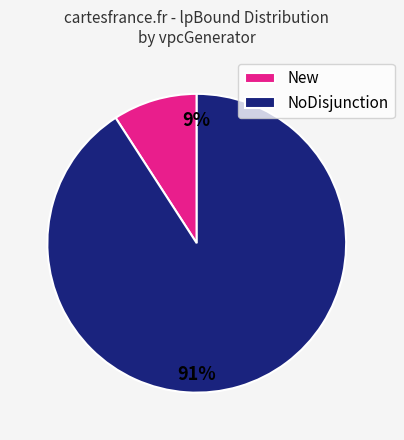

How many segments does this pie chart have?

2